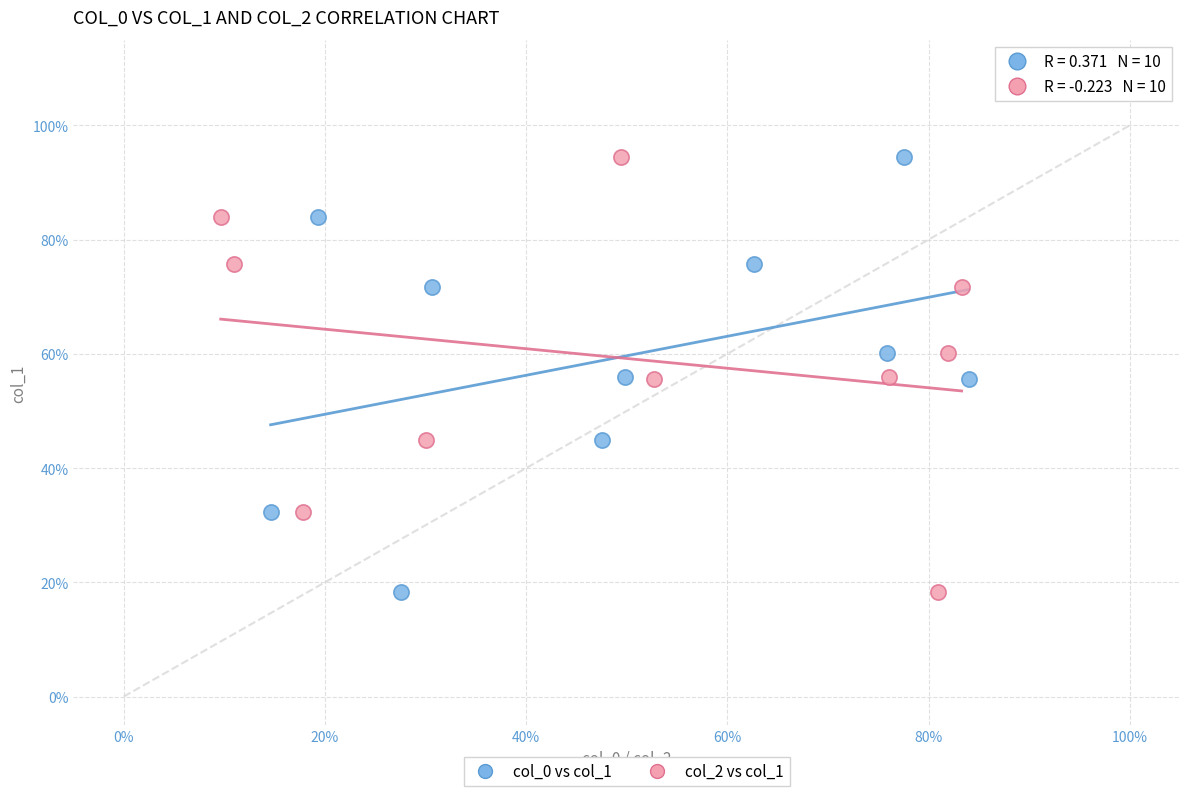

What are all the series names shown in the legend?

col_0 vs col_1, col_2 vs col_1